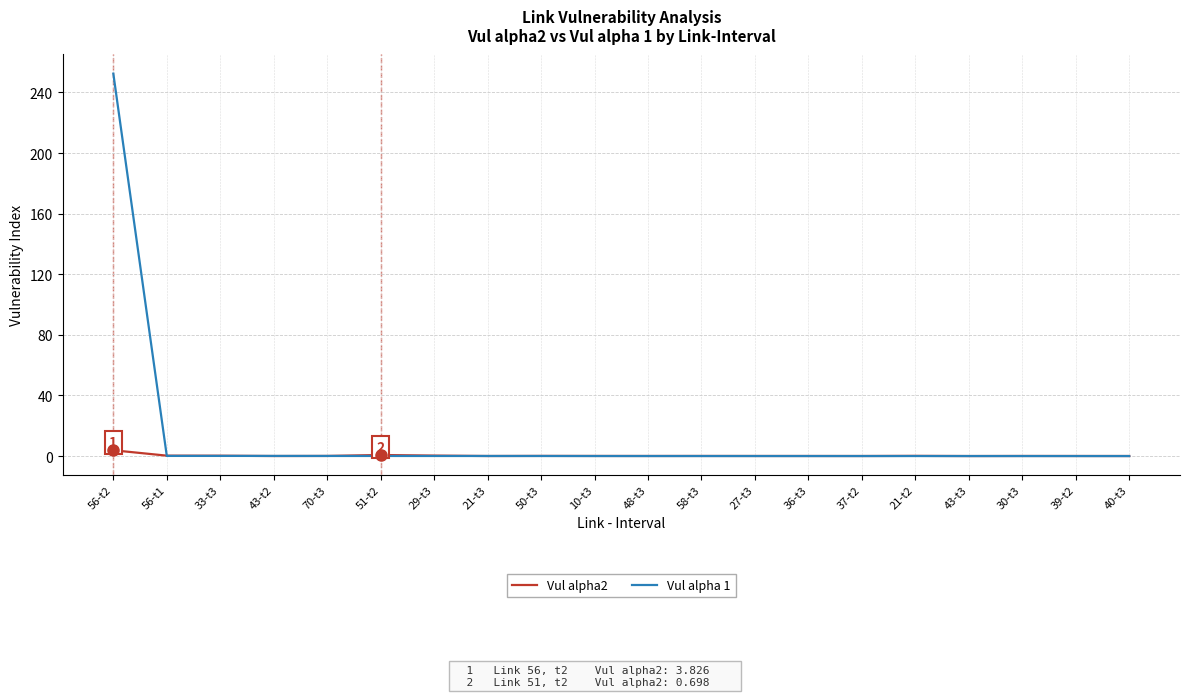

What position from the left is 58-t3?

12